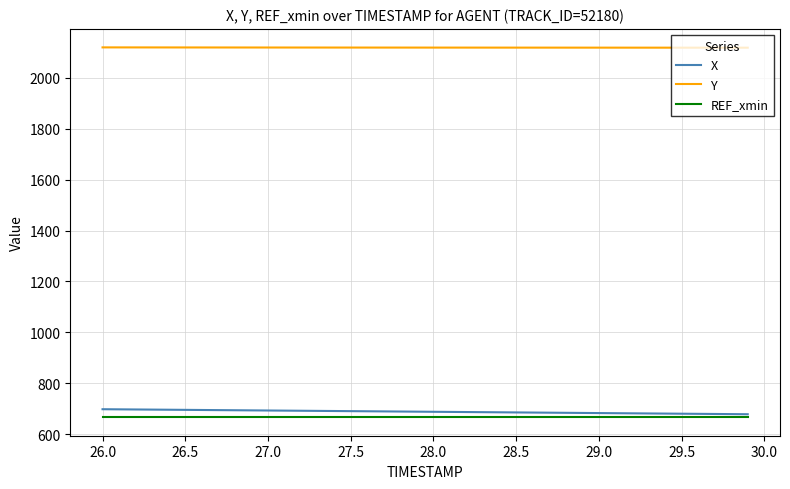

True or false: Y and X intersect in this chart.

False